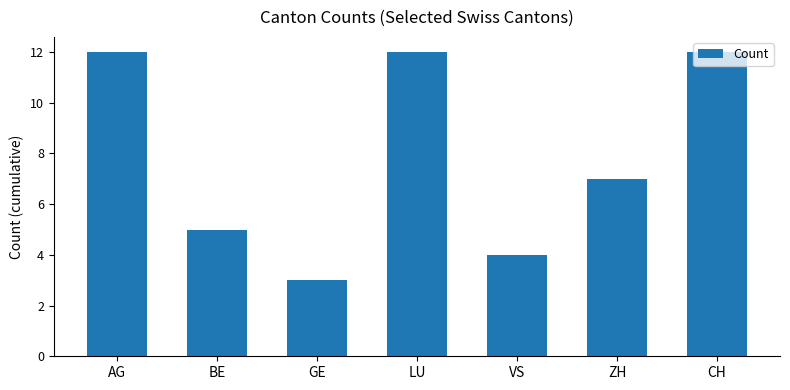

What is the maximum value shown in the chart?

12